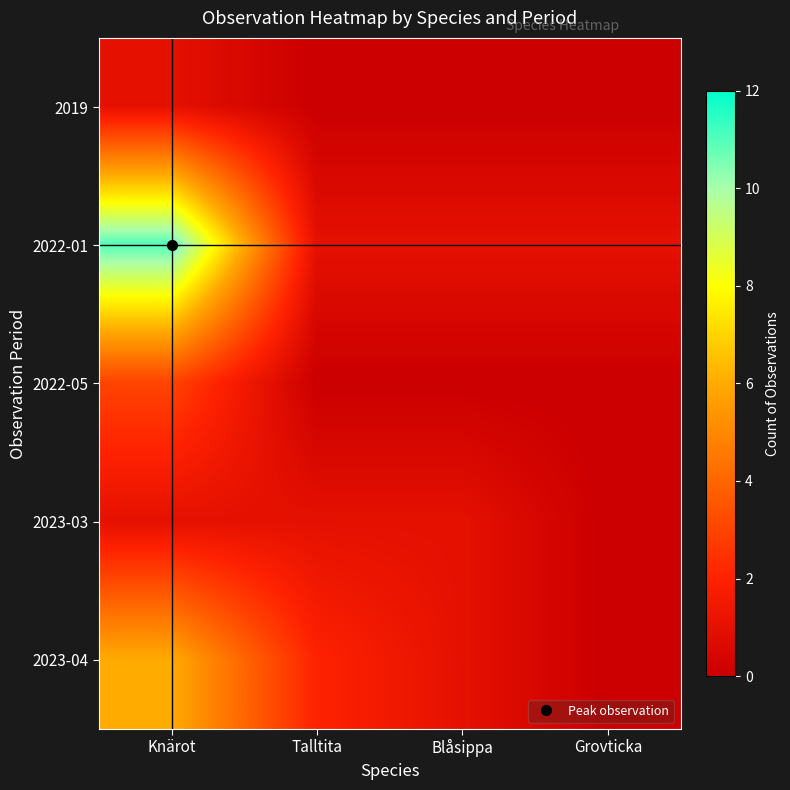

Reading left to right, transcribe all the data shown in this chart.

2019: Knärot=1	Talltita=0	Blåsippa=0	Grovticka=0
2022-01: Knärot=11	Talltita=1	Blåsippa=1	Grovticka=1
2022-05: Knärot=3	Talltita=0	Blåsippa=0	Grovticka=0
2023-03: Knärot=1	Talltita=1	Blåsippa=1	Grovticka=0
2023-04: Knärot=6	Talltita=2	Blåsippa=1	Grovticka=0